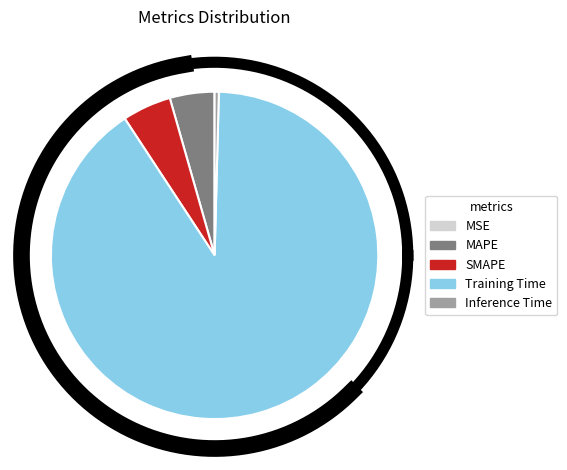

Is it true that MAPE is 1% of the pie?

False